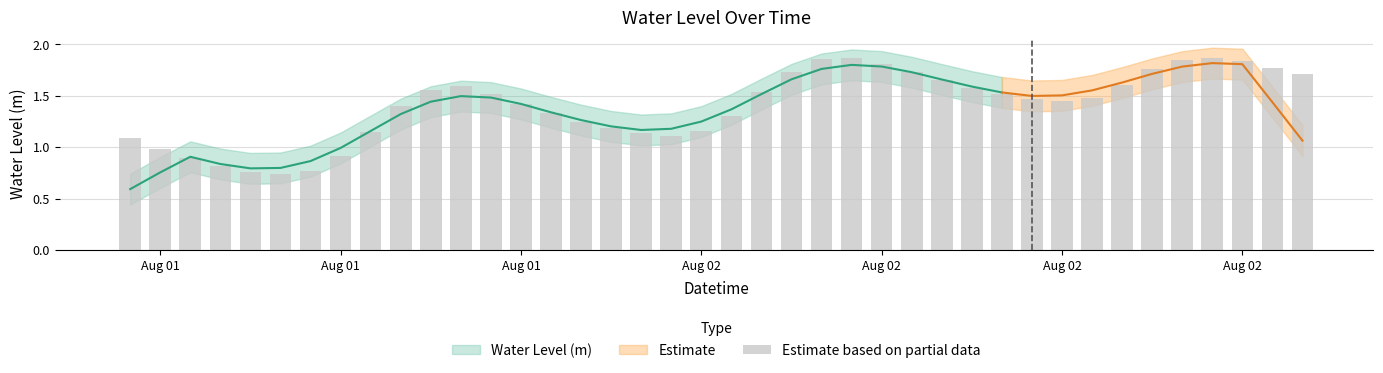

At which label is the value closest to 1?

Aug 01